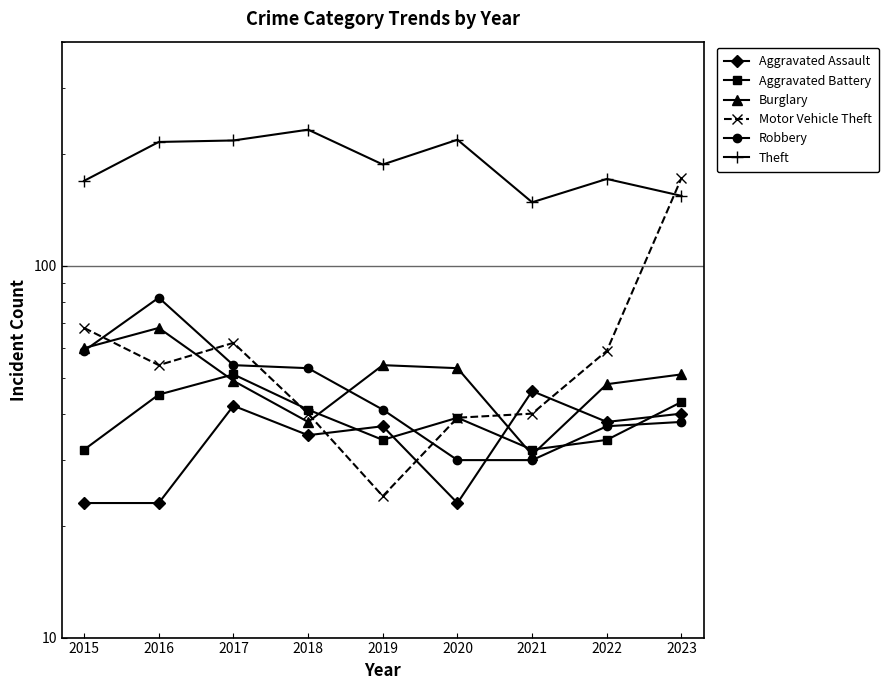

What is the minimum value for Burglary?

31